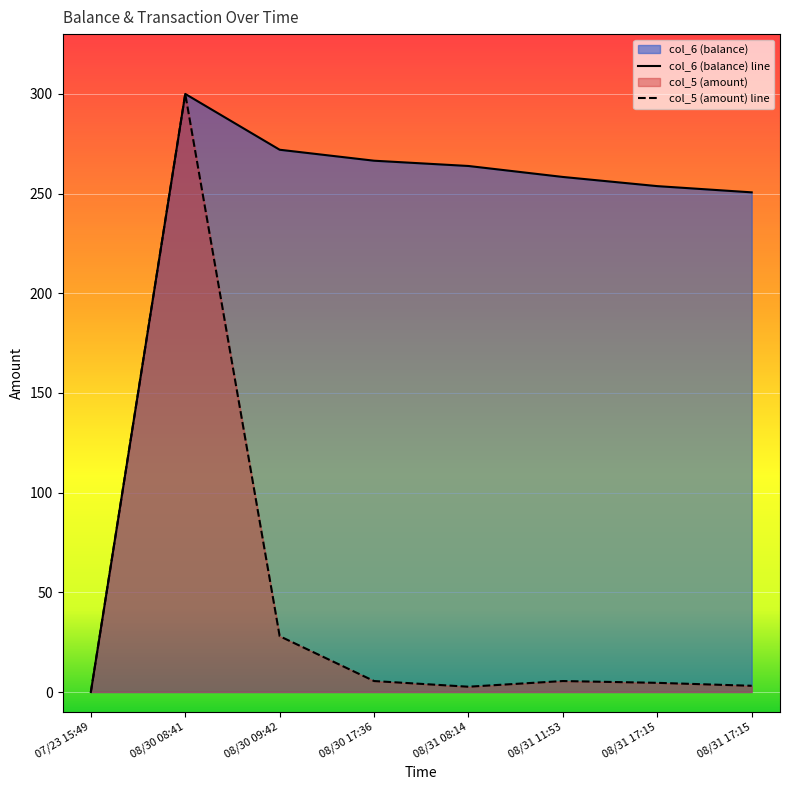

In col_5, how many points are higher than both neighbors (excluding endpoints)?

2